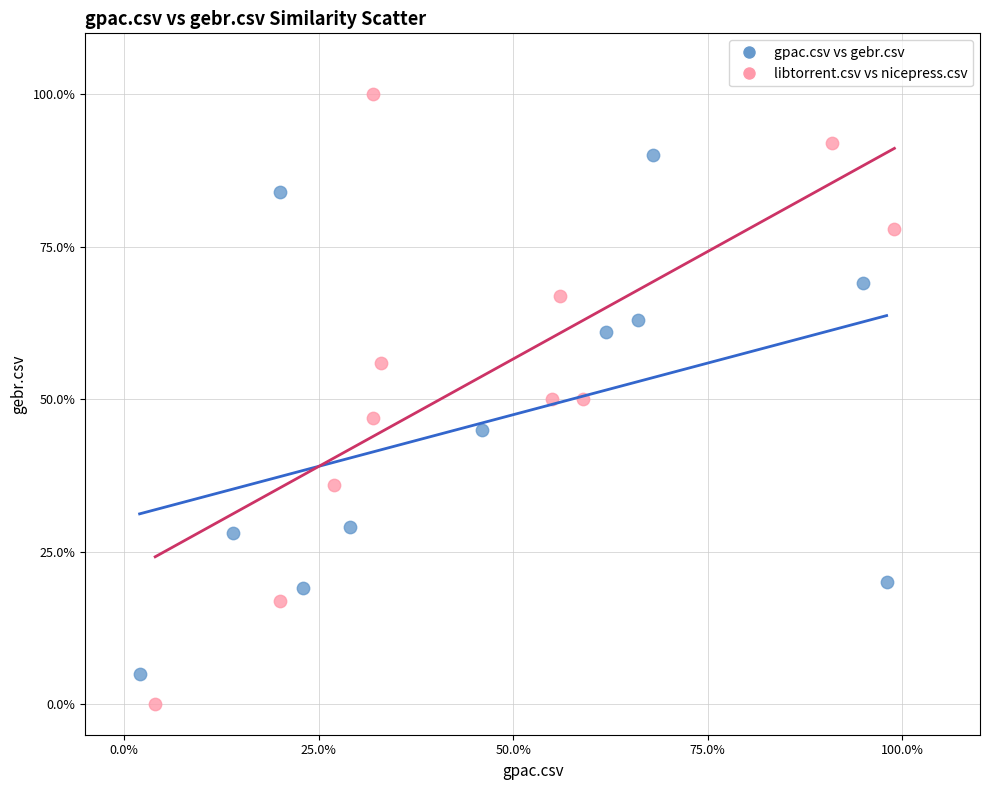

Which series reaches the minimum Y coordinate?

libtorrent.csv vs nicepress.csv